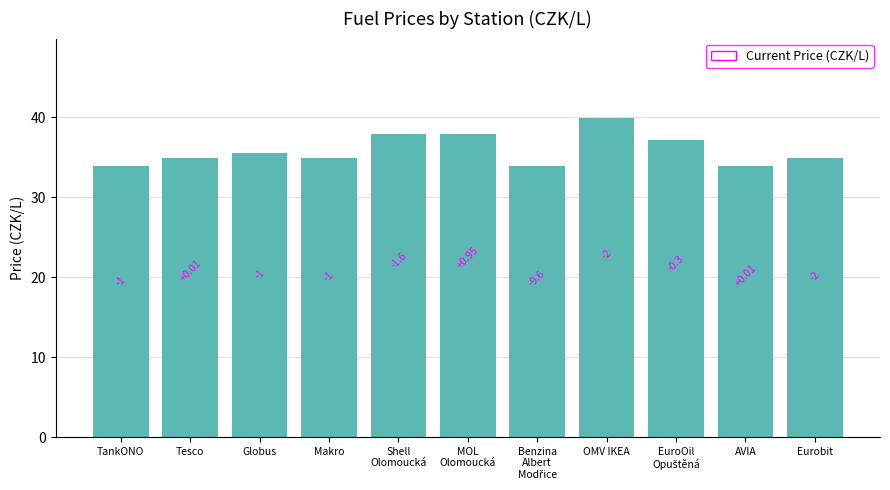

What is the change in value from Benzina
Albert
Modřice to Eurobit?

+1.0